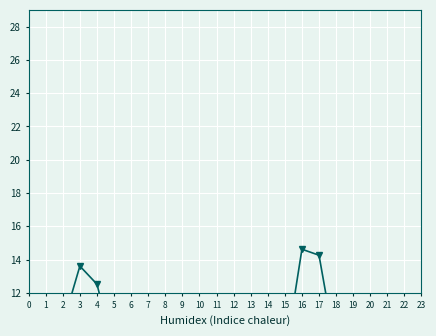

What is the difference between the second highest and second lowest values in the P8 series?

7.9